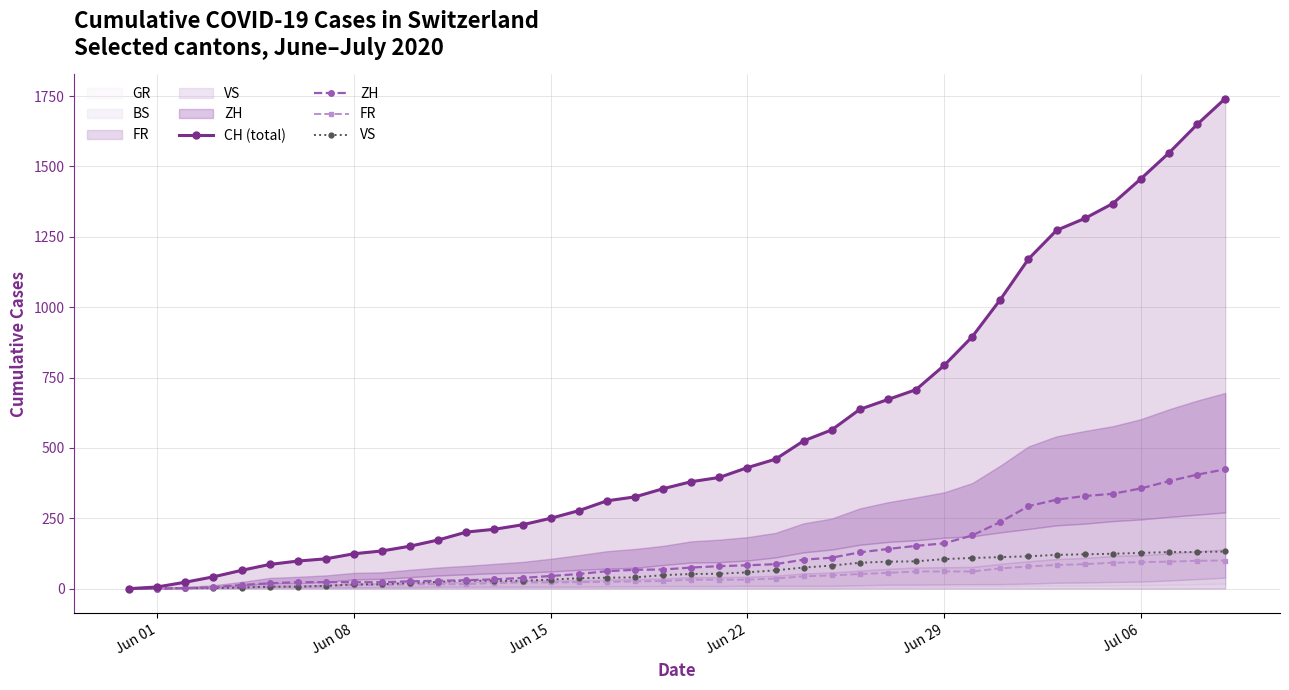

What is the difference between the second highest and second lowest values in the VS series?

129